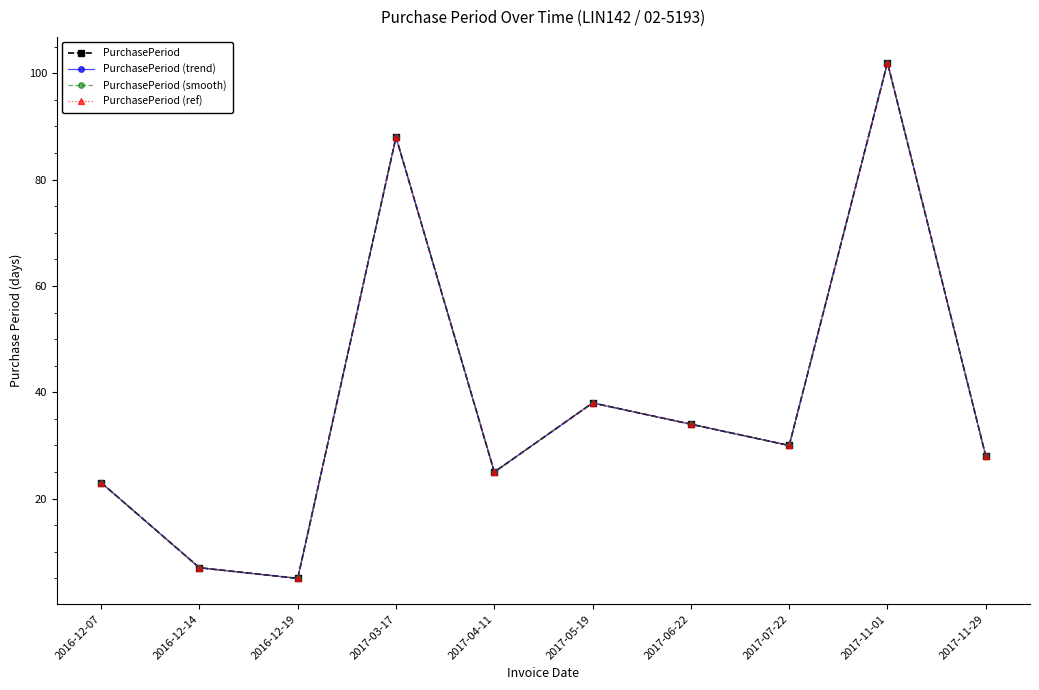

Which series has the largest range (max minus min)?

PurchasePeriod